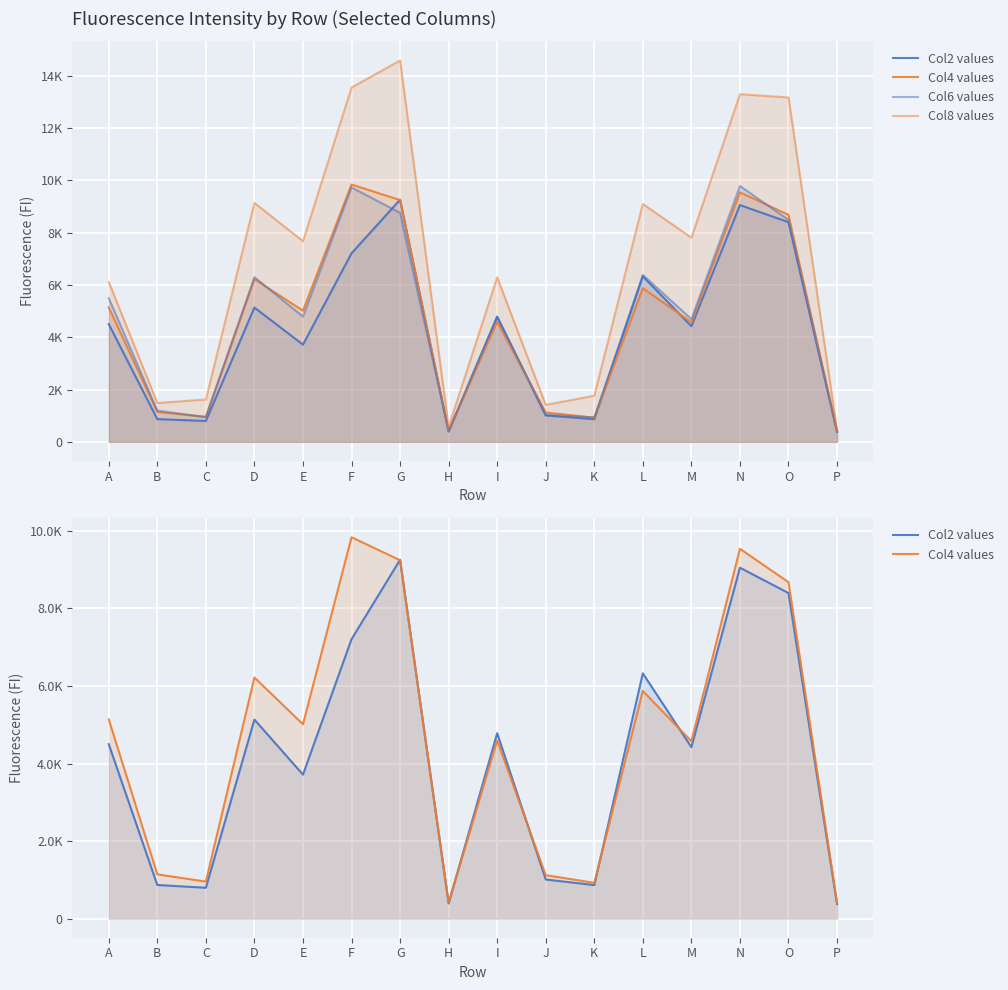

What is the greatest value displayed?

14580